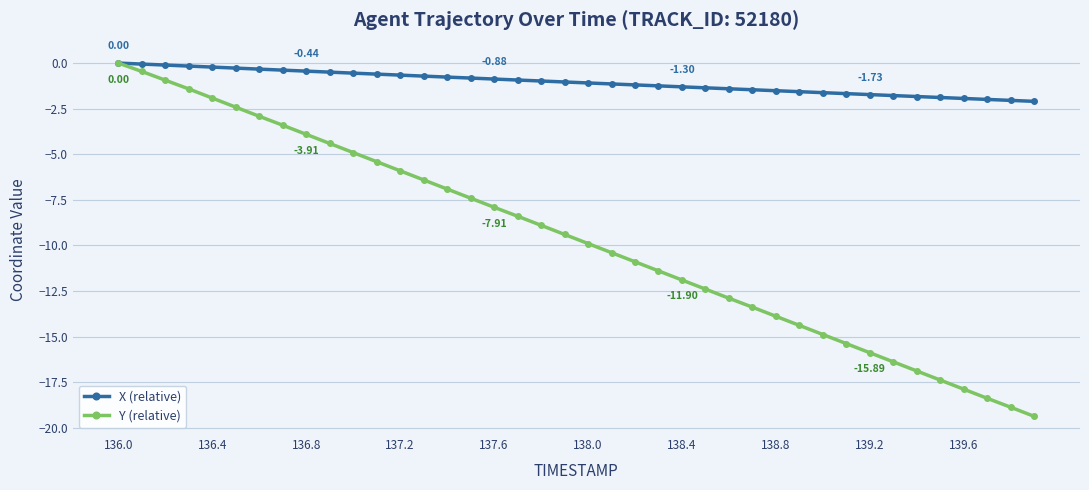

List the series in order of their overall mean, lowest first.

Y (relative), X (relative)